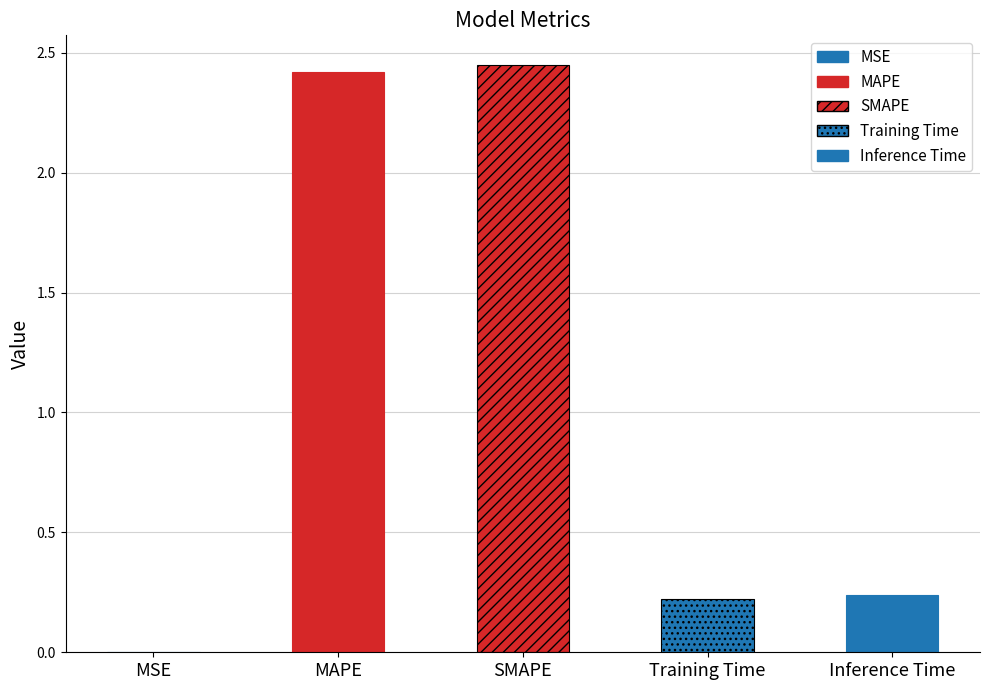

At which label is the value closest to 1?

Inference Time